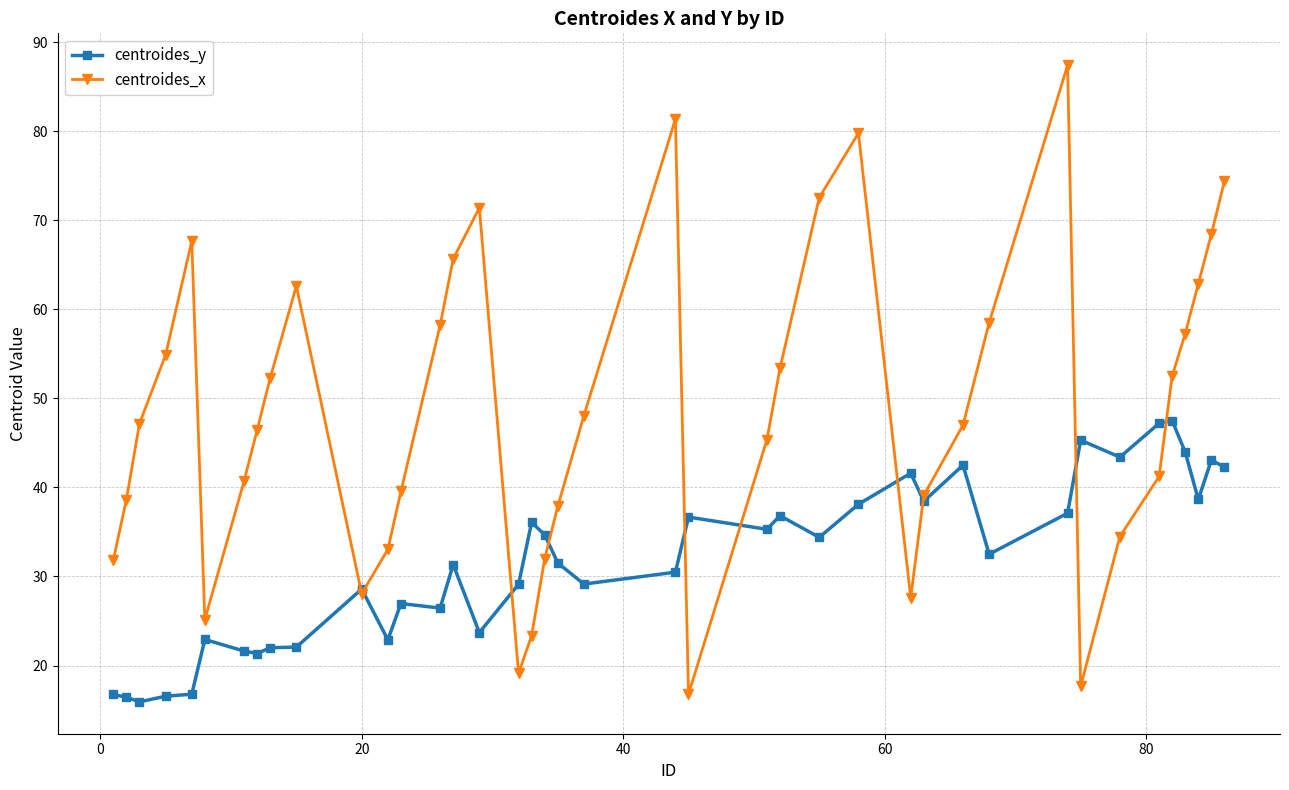

Rank the series by their maximum value, from highest to lowest.

centroides_x, centroides_y